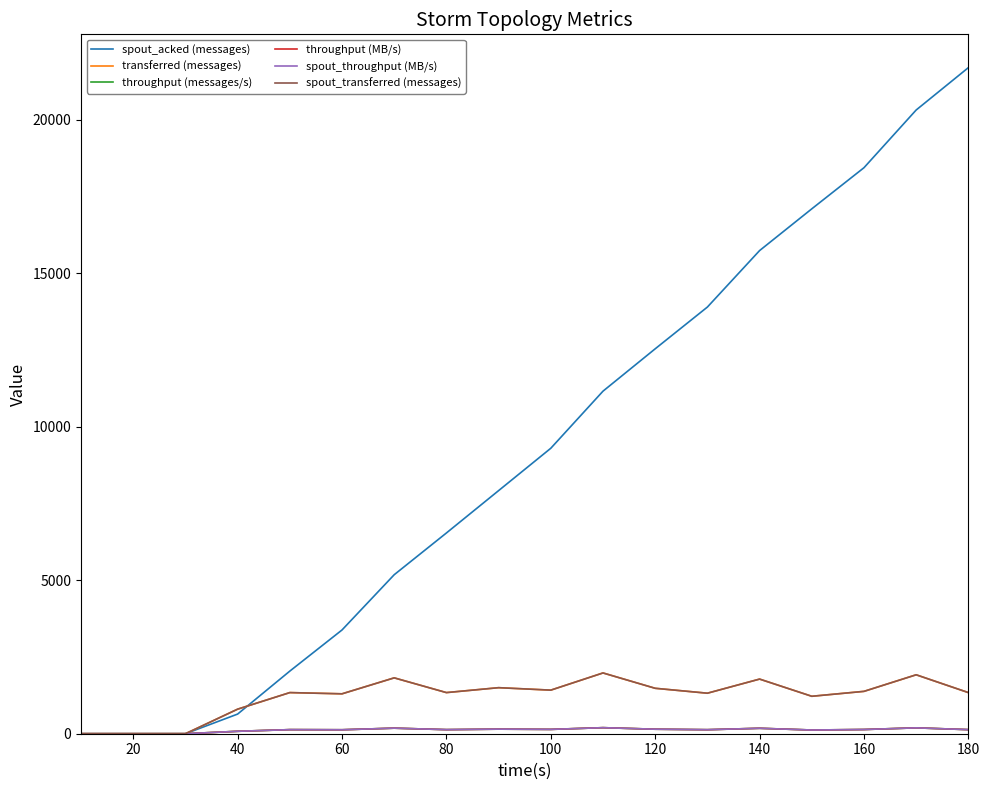

List the series in order of their peak value, highest first.

spout_acked (messages), transferred (messages), spout_transferred (messages), throughput (messages/s), throughput (MB/s), spout_throughput (MB/s)